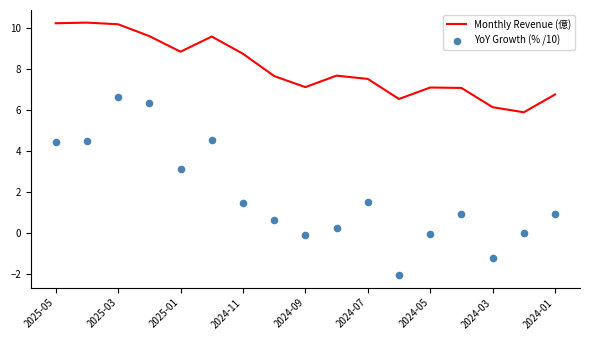

Which series reaches the minimum Y coordinate?

YoY Growth (% /10)